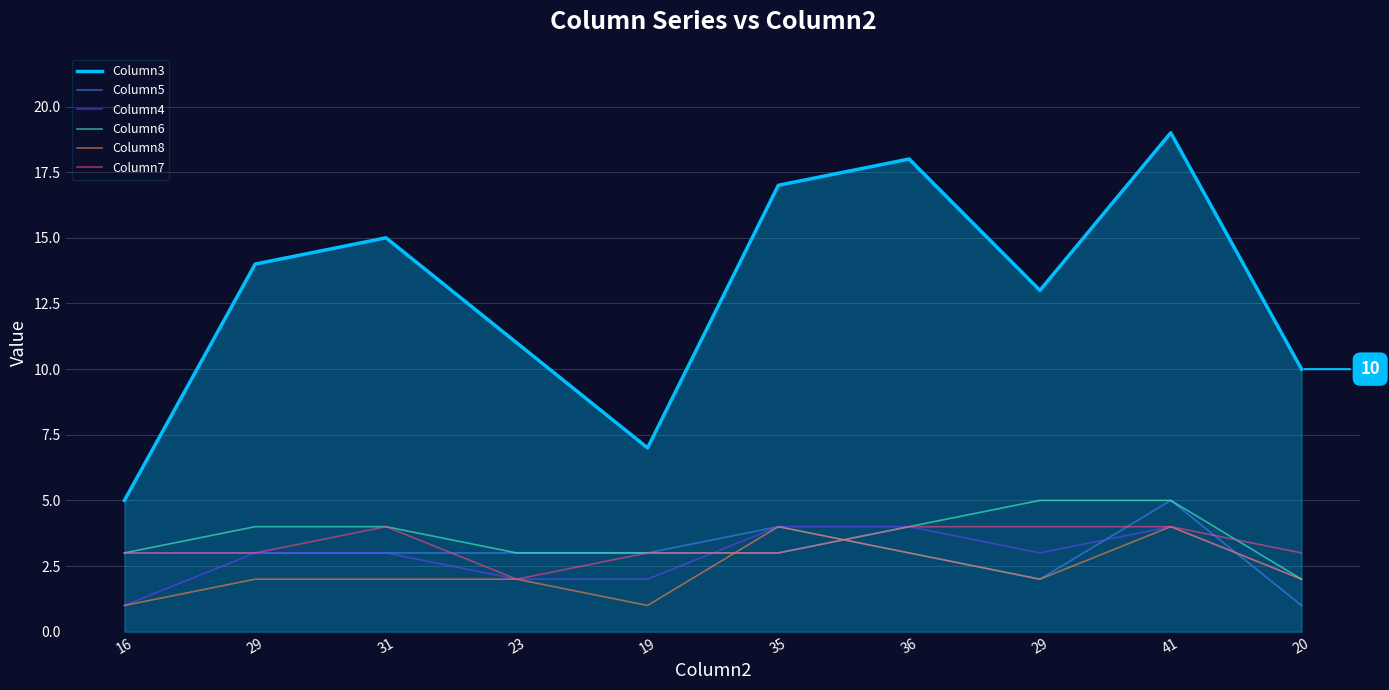

What is the lowest value of the Column6 series?

2